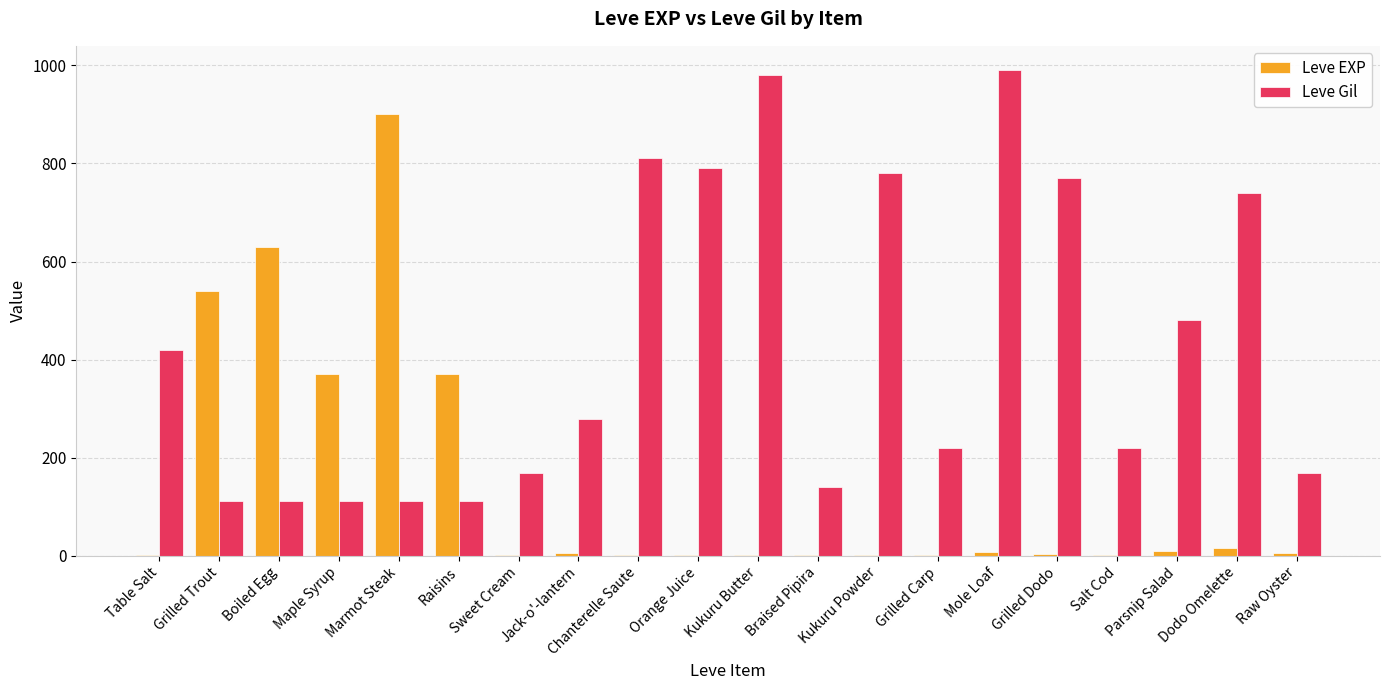

Between Raisins and Grilled Carp, which series saw the biggest shift?

Leve EXP